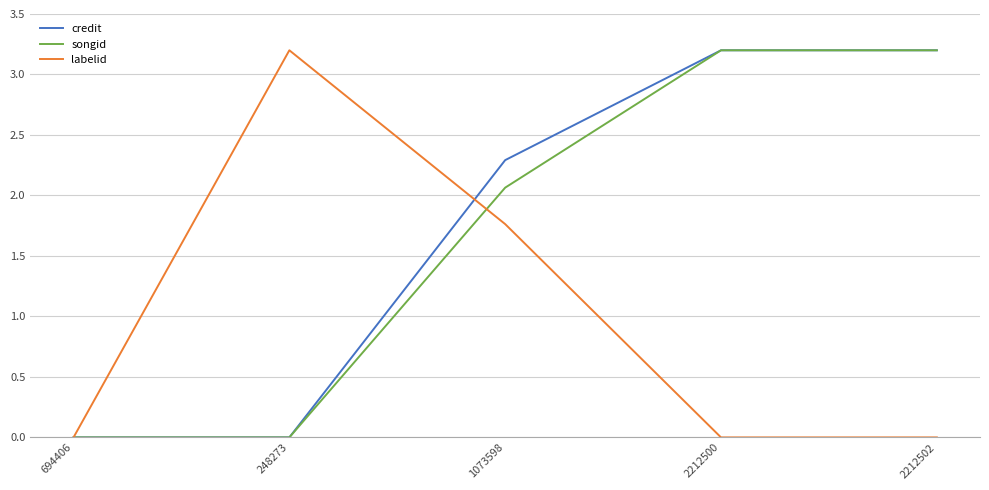

The labelid series shows 1.8 at 2212502. True or false?

False